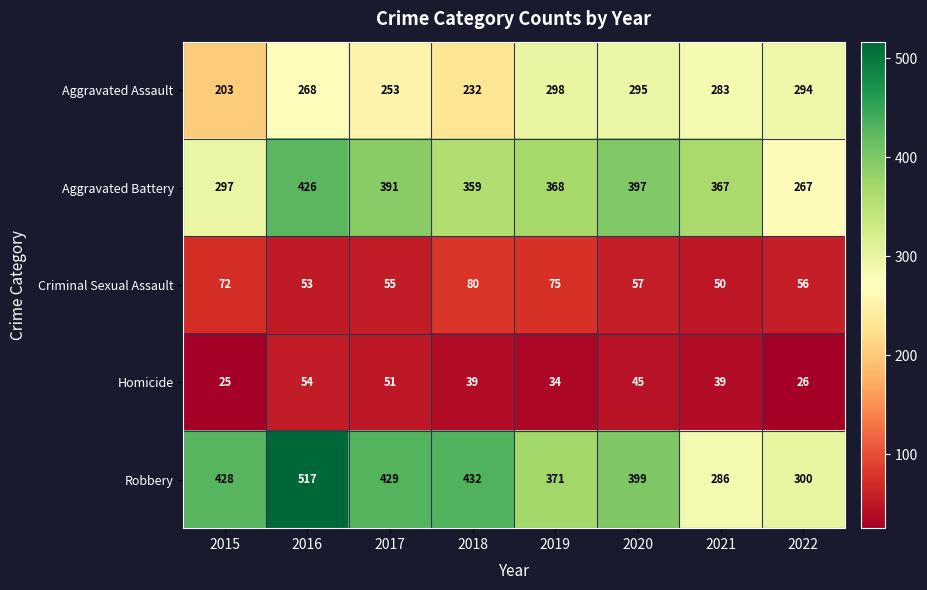

Rank the series at 2020 from lowest to highest value.

Homicide, Criminal Sexual Assault, Aggravated Assault, Aggravated Battery, Robbery